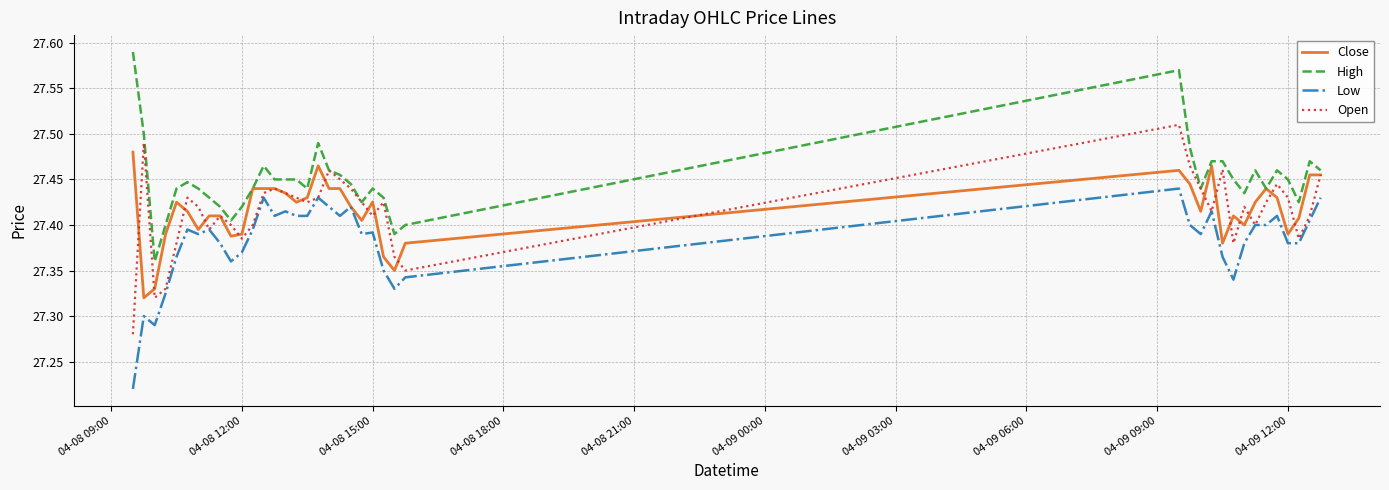

How many distinct data groups are displayed?

4